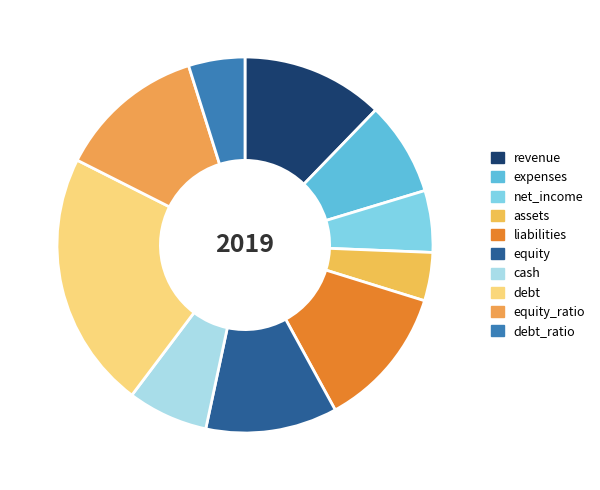

Which slice is the largest?

debt